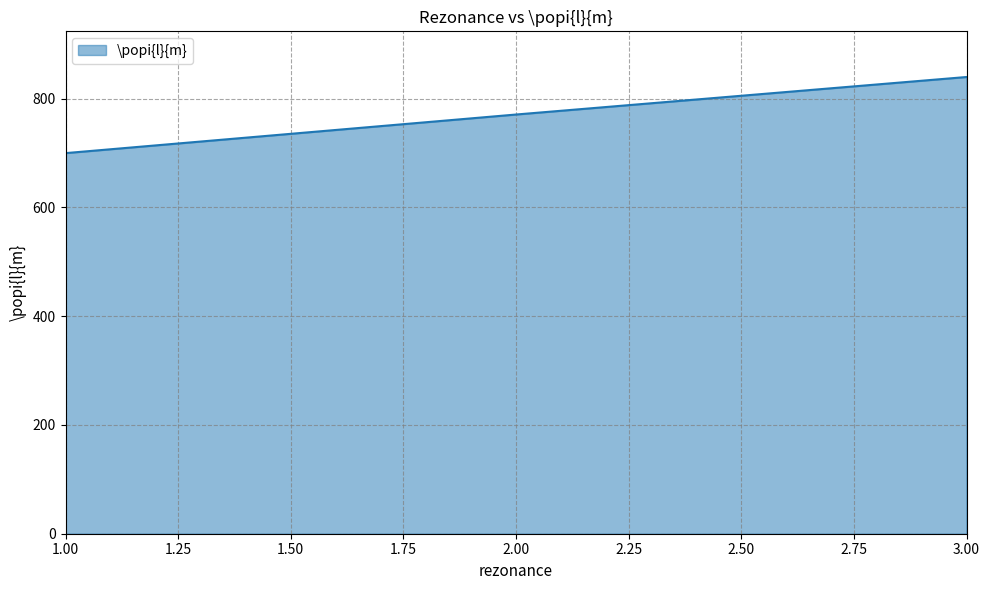

What is the sum of all values?

2311